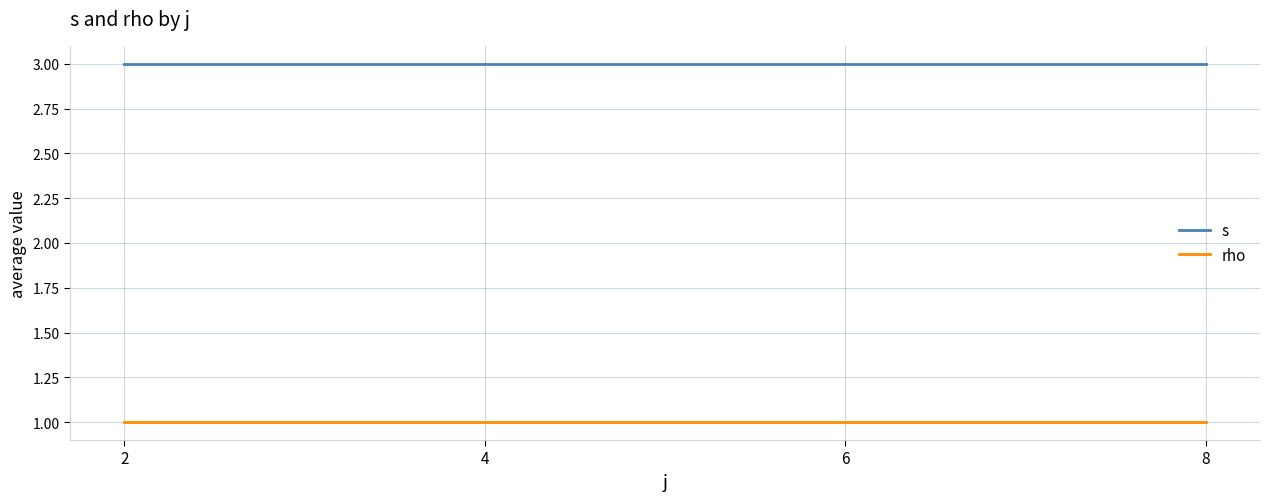

Reading right to left, extract all data points from this chart.

s: 8=3	6=3	4=3	2=3
rho: 8=1	6=1	4=1	2=1